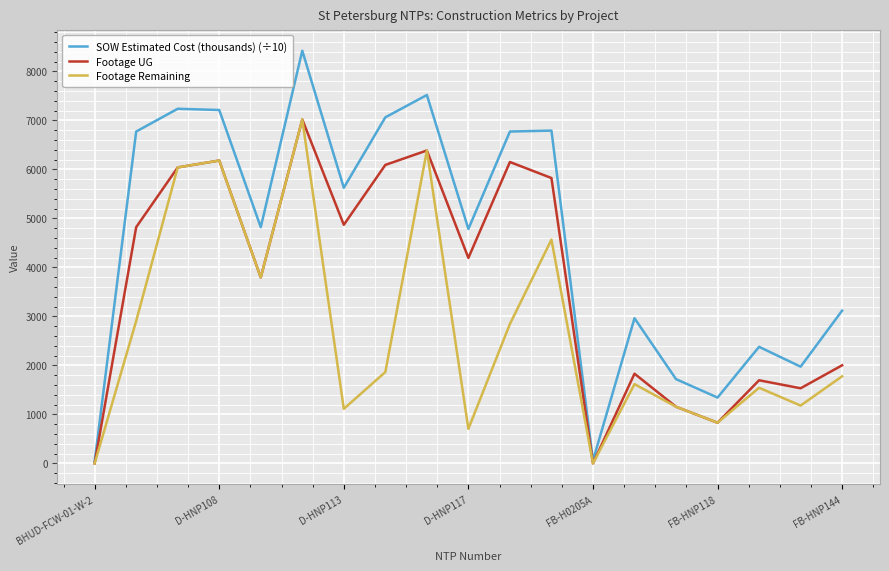

Which series has the largest total across all categories?

SOW Estimated Cost (thousands) (÷10)